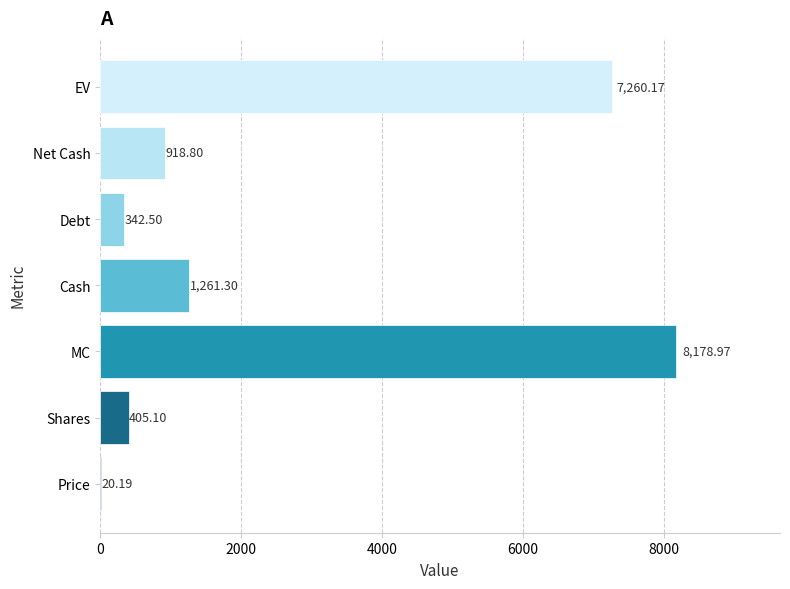

Approximately how many times larger is the value at EV compared to Shares?

17.9